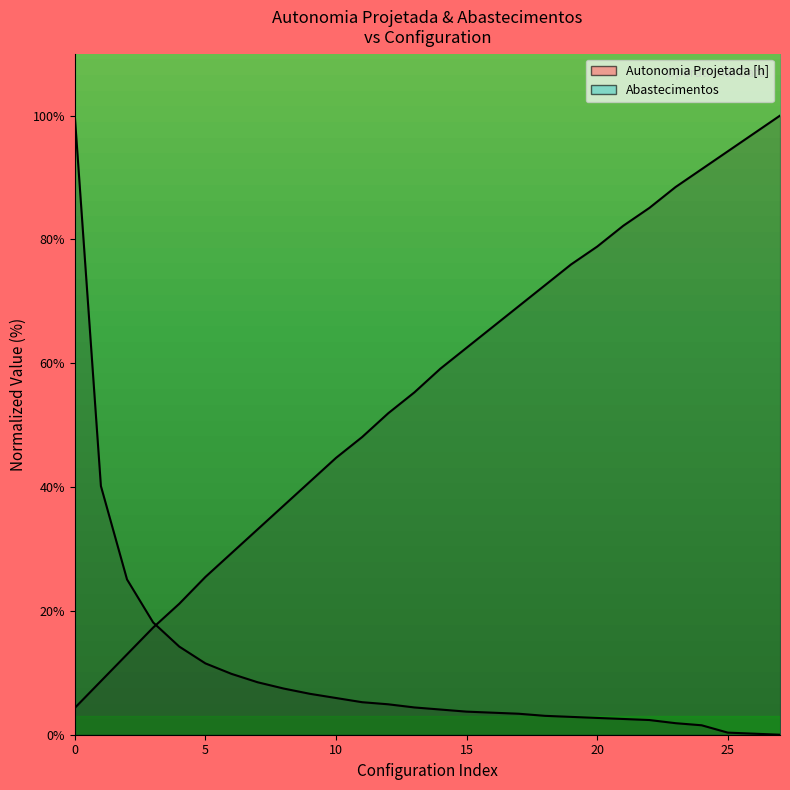

How many data points in Abastecimentos are above 4?

15